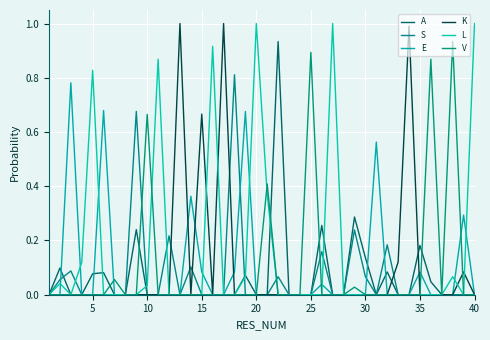

Count the number of data series in this chart.

6